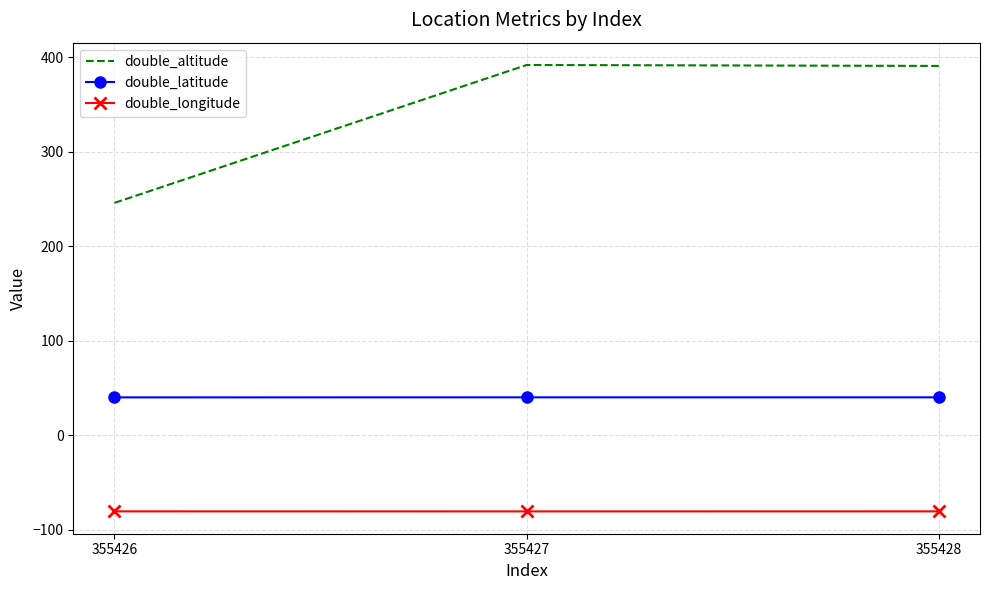

At which label does double_altitude reach its minimum?

355426